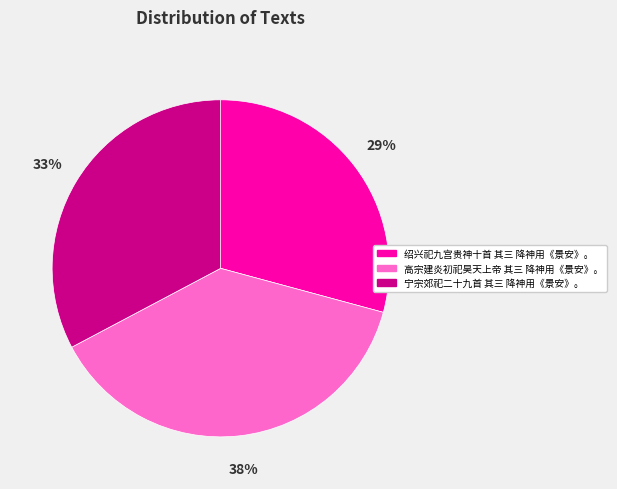

Rank the categories by value from highest to lowest.

高宗建炎初祀昊天上帝 其三 降神用《景安》。, 宁宗郊祀二十九首 其三 降神用《景安》。, 绍兴祀九宫贵神十首 其三 降神用《景安》。